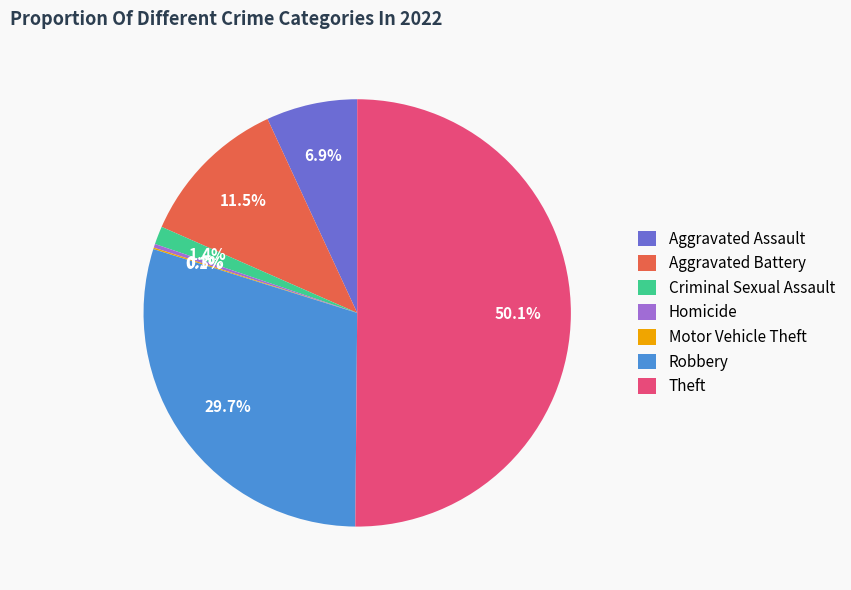

What is the ratio of the value at Criminal Sexual Assault to the value at Homicide?

4.8